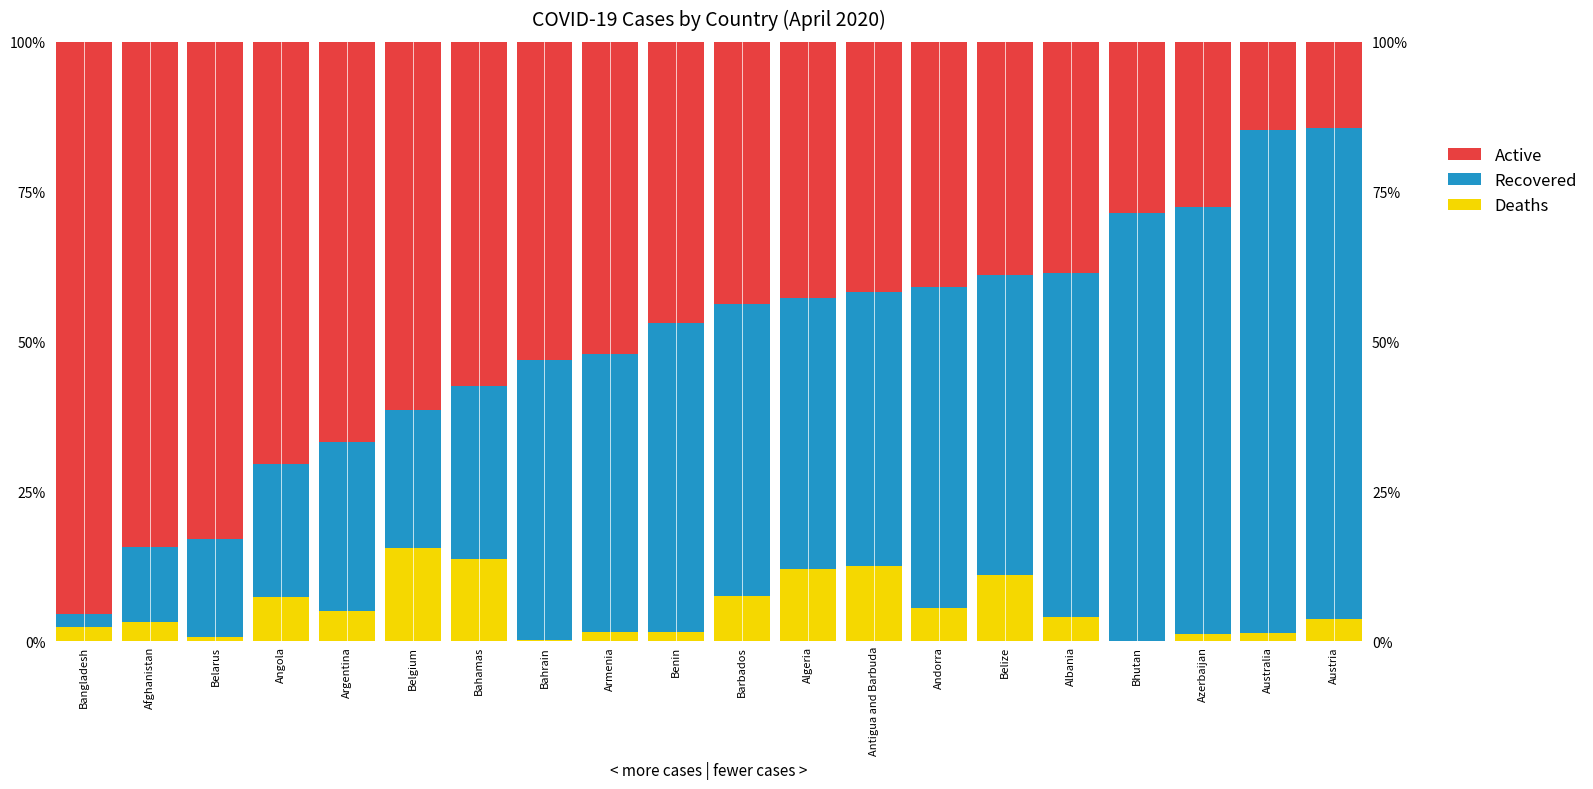

Reading left to right, list all the values displayed in this chart.

Deaths: 2.4	3.2	0.6	7.4	5.0	15.5	13.8	0.3	1.6	1.6	7.5	12.0	12.5	5.5	11.1	4.0	0.0	1.3	1.3	3.7
Recovered: 2.2	12.5	16.3	22.2	28.2	23.1	28.7	46.6	46.4	51.6	48.8	45.2	45.8	53.6	50.0	57.5	71.4	71.1	84.0	81.9
Active: 95.5	84.4	83.0	70.4	66.8	61.4	57.5	53.1	52.0	46.9	43.8	42.8	41.7	40.9	38.9	38.5	28.6	27.6	14.7	14.4